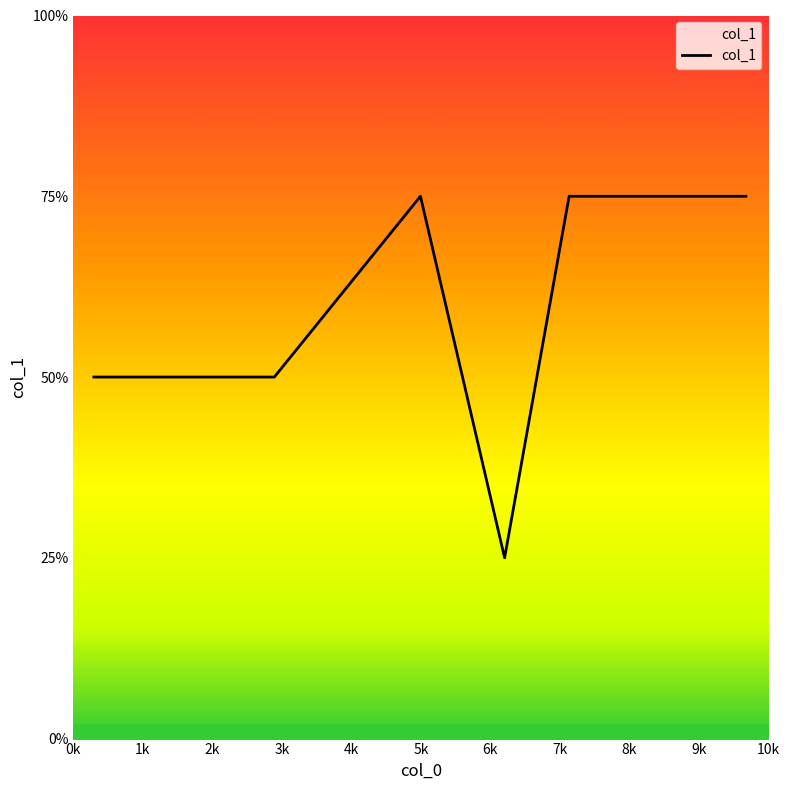

Reading left to right, what are all the values shown in this chart?

2	2	2	3	1	3	3	3